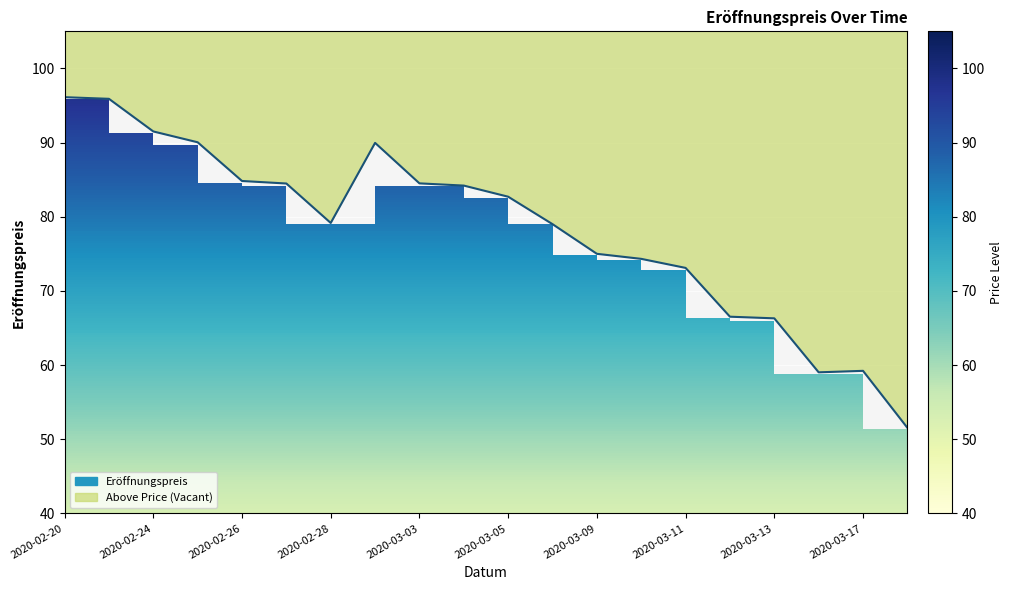

Rank the categories by value from highest to lowest.

2020-02-20, 2020-02-21, 2020-02-24, 2020-02-25, 2020-03-02, 2020-02-26, 2020-03-03, 2020-02-27, 2020-03-04, 2020-03-05, 2020-02-28, 2020-03-06, 2020-03-09, 2020-03-10, 2020-03-11, 2020-03-12, 2020-03-13, 2020-03-17, 2020-03-16, 2020-03-18